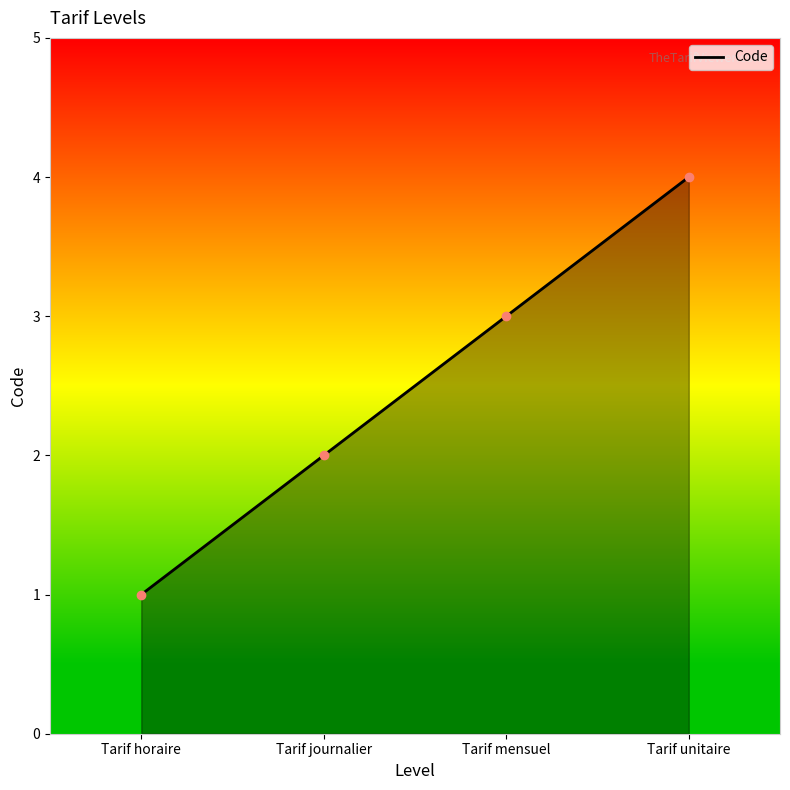

How many lines are shown in the chart?

1